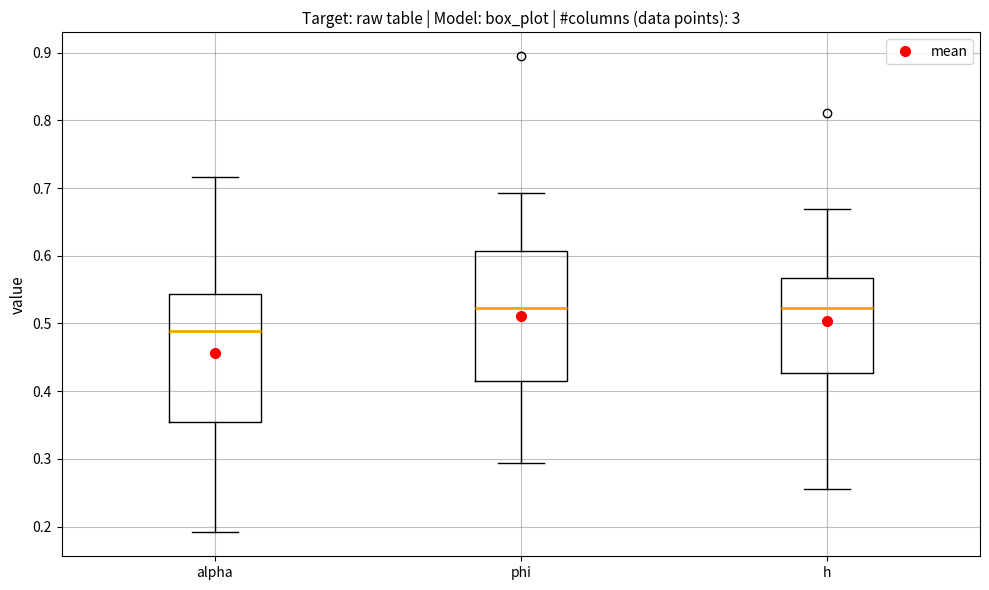

Reading left to right, read every box against the y-axis: the position of its median line, the range the box covers, and the ends of its whiskers. The values are not printed on the chart, so give them approximately, as read against the axis.

alpha: median 0.49, box 0.35 to 0.54, whiskers 0.19 to 0.72
phi: median 0.52, box 0.42 to 0.61, whiskers 0.29 to 0.69
h: median 0.52, box 0.43 to 0.57, whiskers 0.26 to 0.67